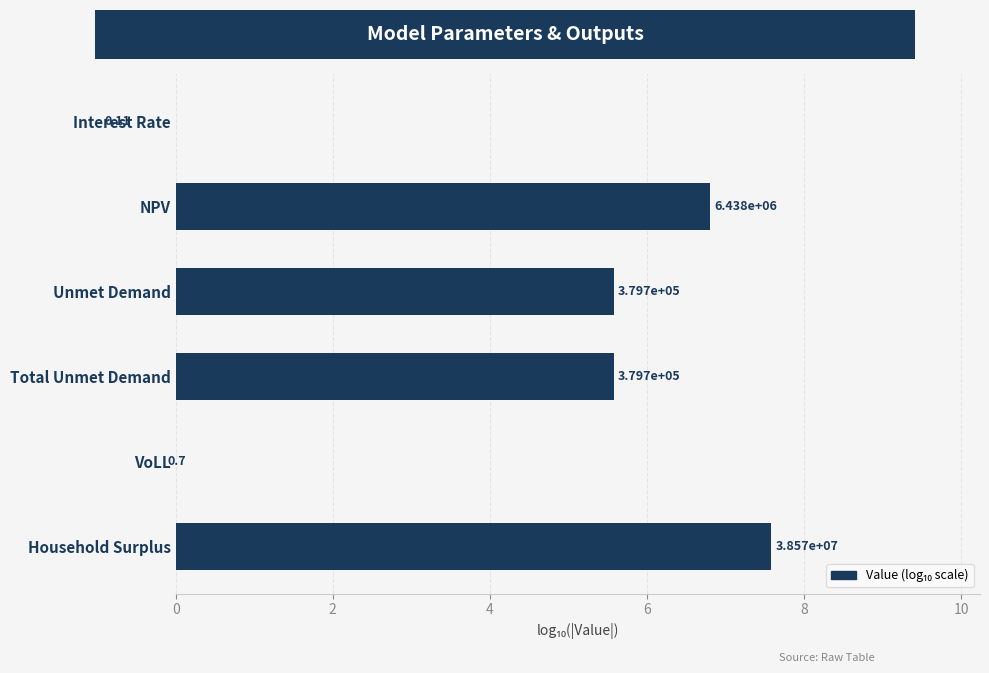

How many data points are above 5?

4